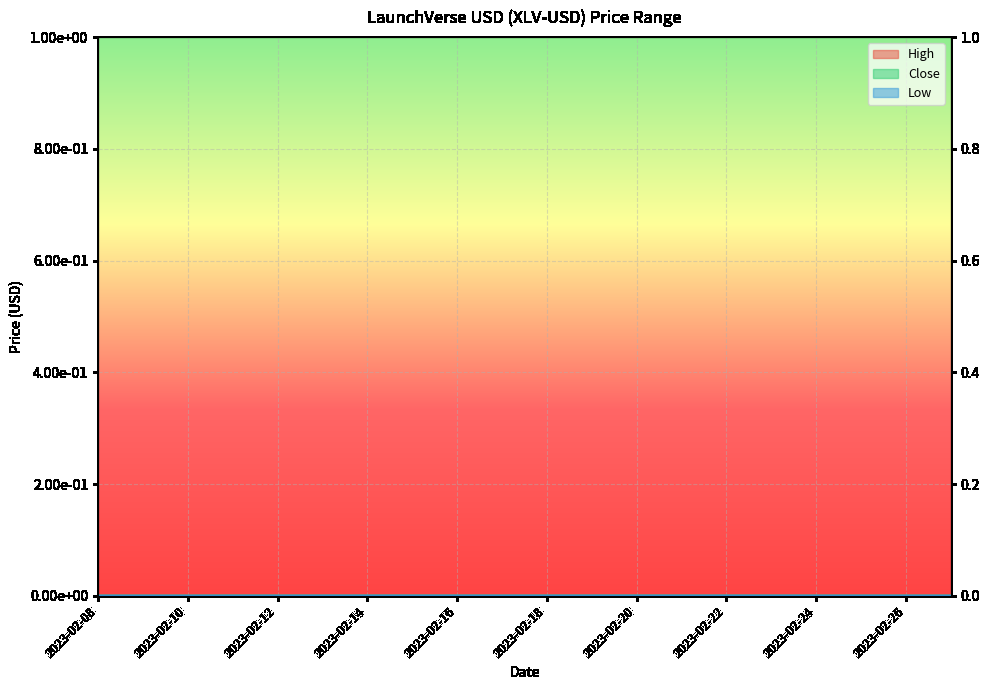

True or false: Low and High intersect in this chart.

False